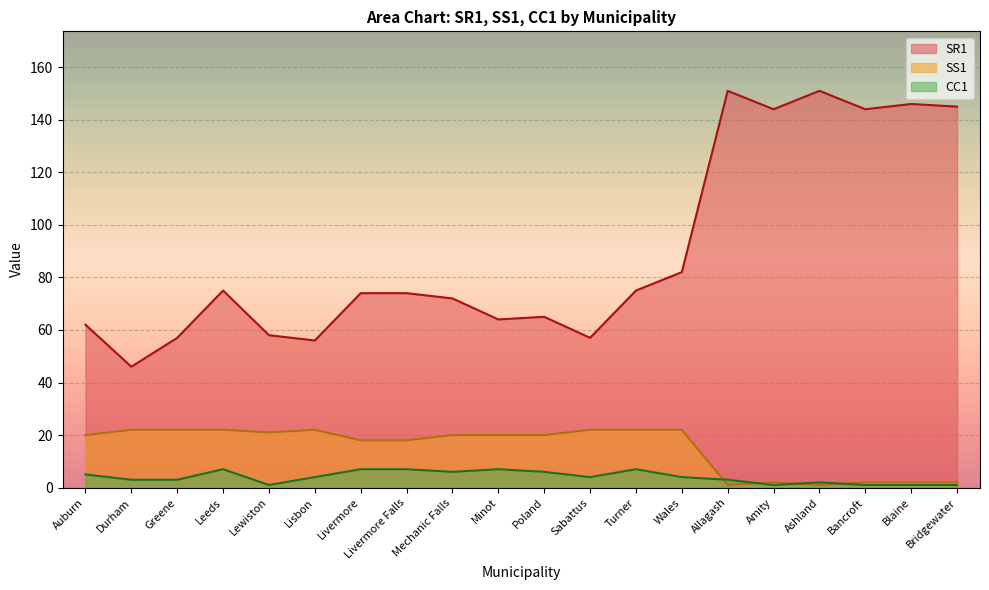

At which label does SS1 reach its minimum?

Allagash